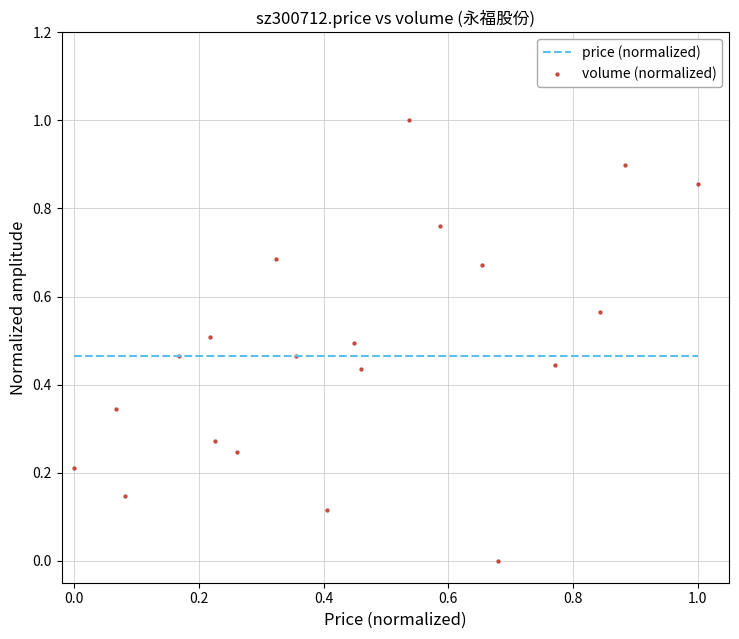

What is the range of X values (max minus min)?

1.0